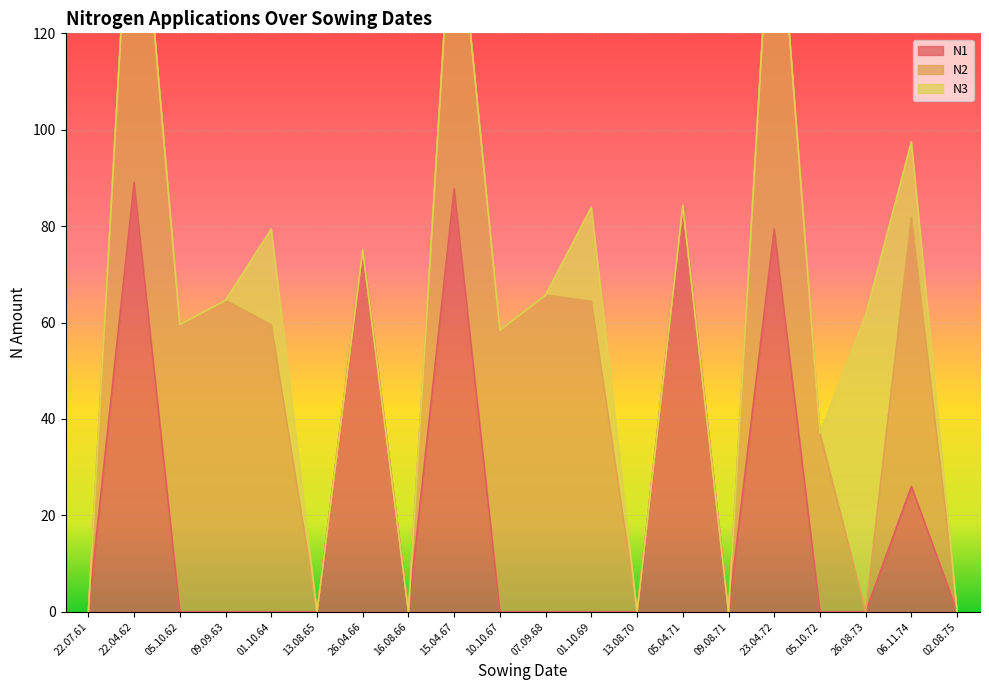

At how many categories does at least one series exceed 88?

1